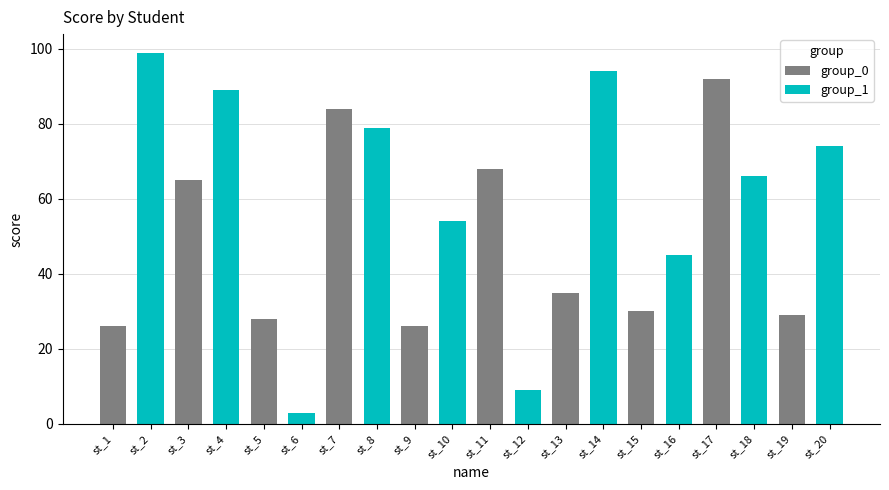

Which category has the highest value across all series?

st_1